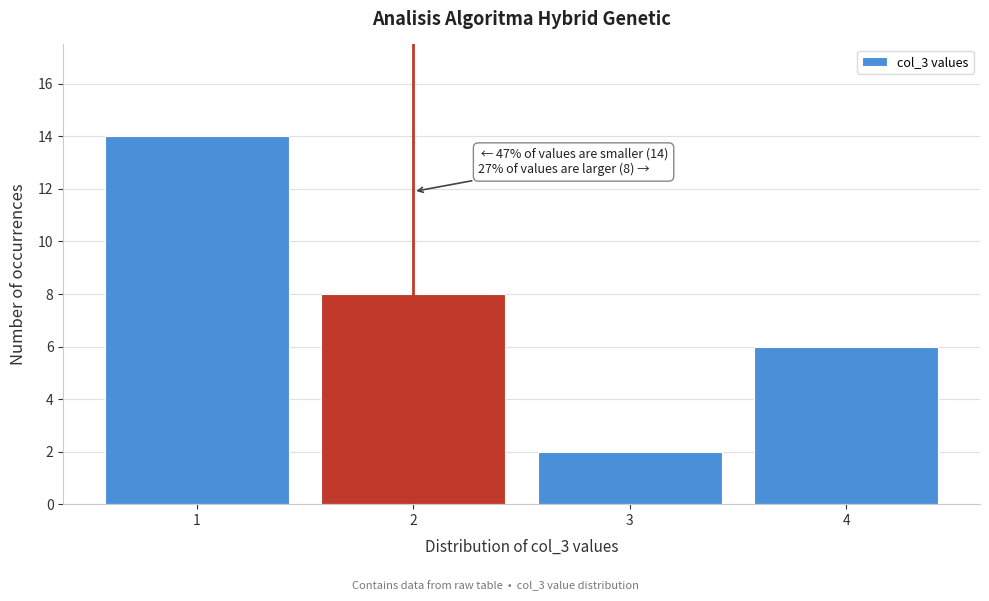

Reading left to right, list all the values displayed in this chart.

14	8	2	6